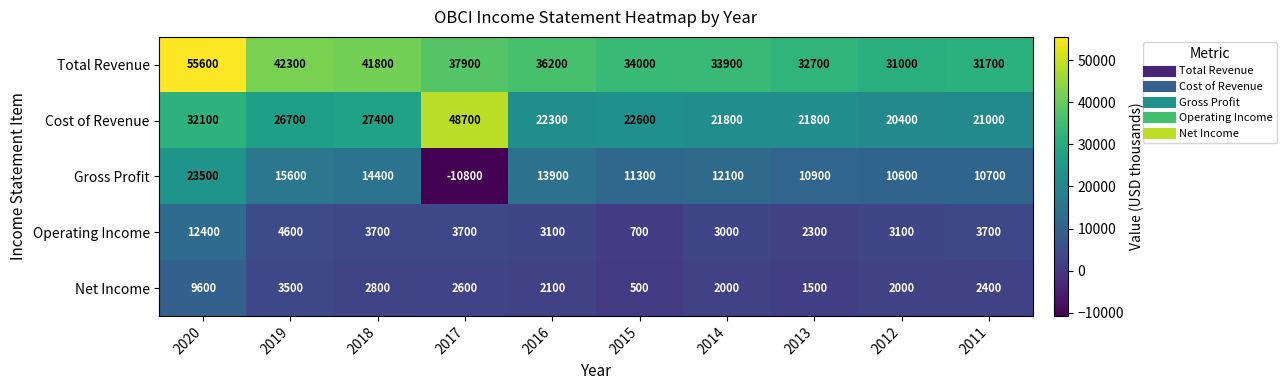

What is the spread (max minus min) of values at 2018?

39000